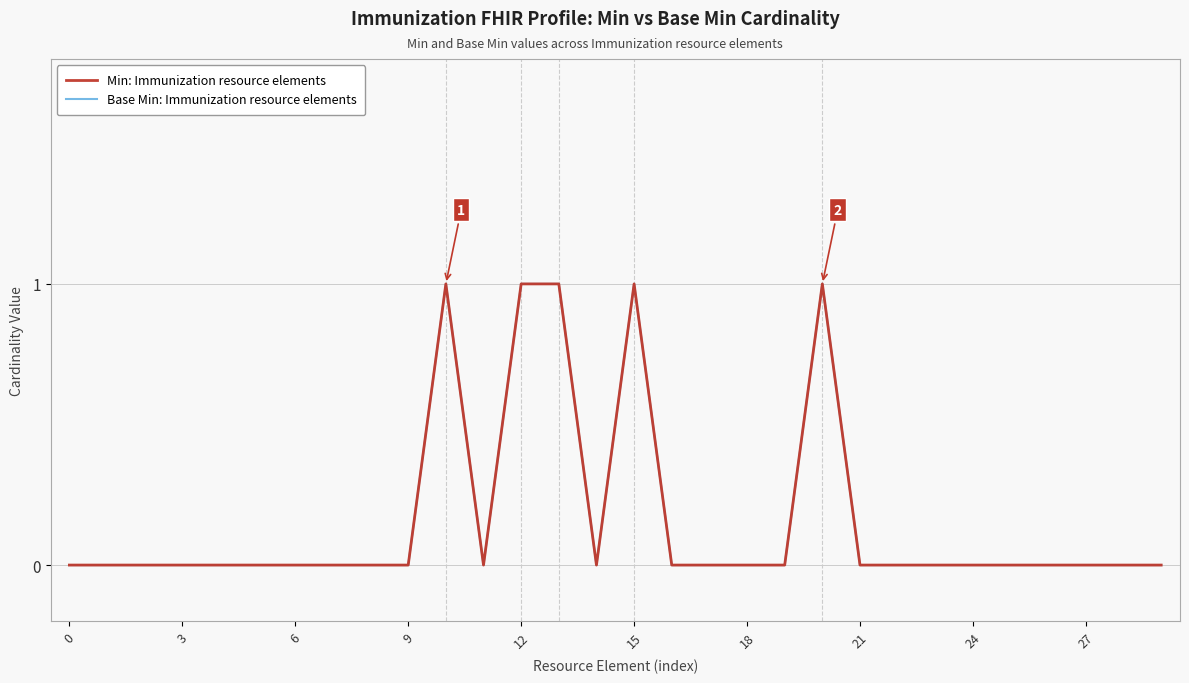

Is this an area chart (filled region under the line)?

No